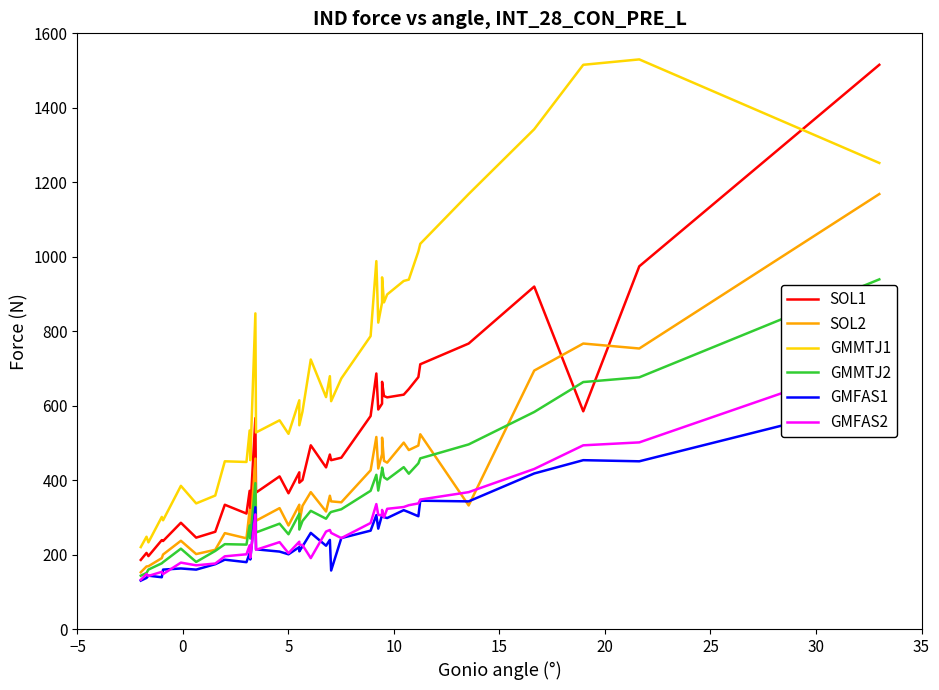

What is the label of the 26th point from the left?

25